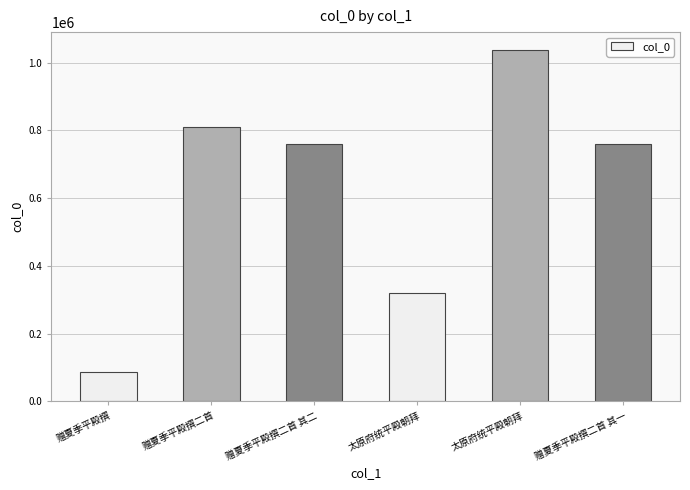

What is the sum of the values at 太原府统平殿朝拜 and 太原府统平殿朝拜?

1358690